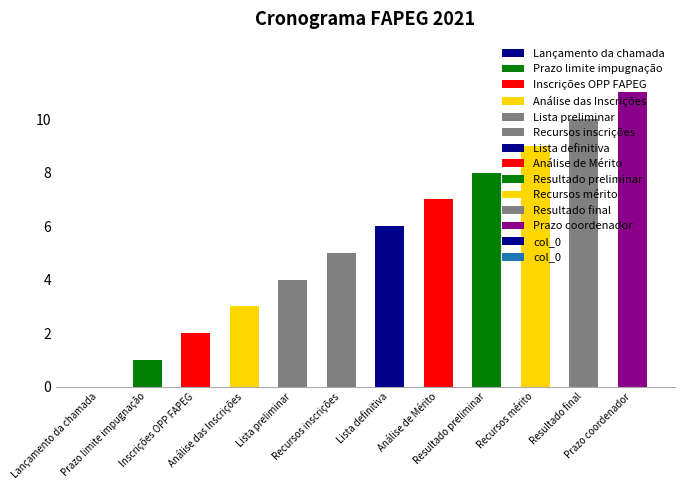

How many categories are shown in the chart?

12